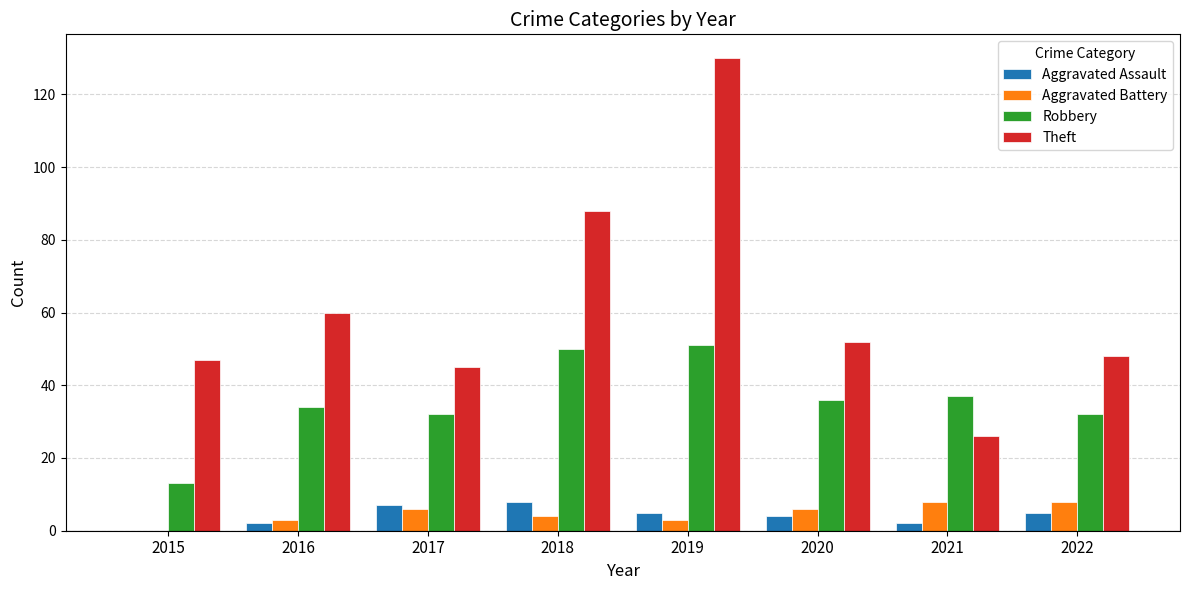

True or false: Theft has a value of 45 at 2017.

True